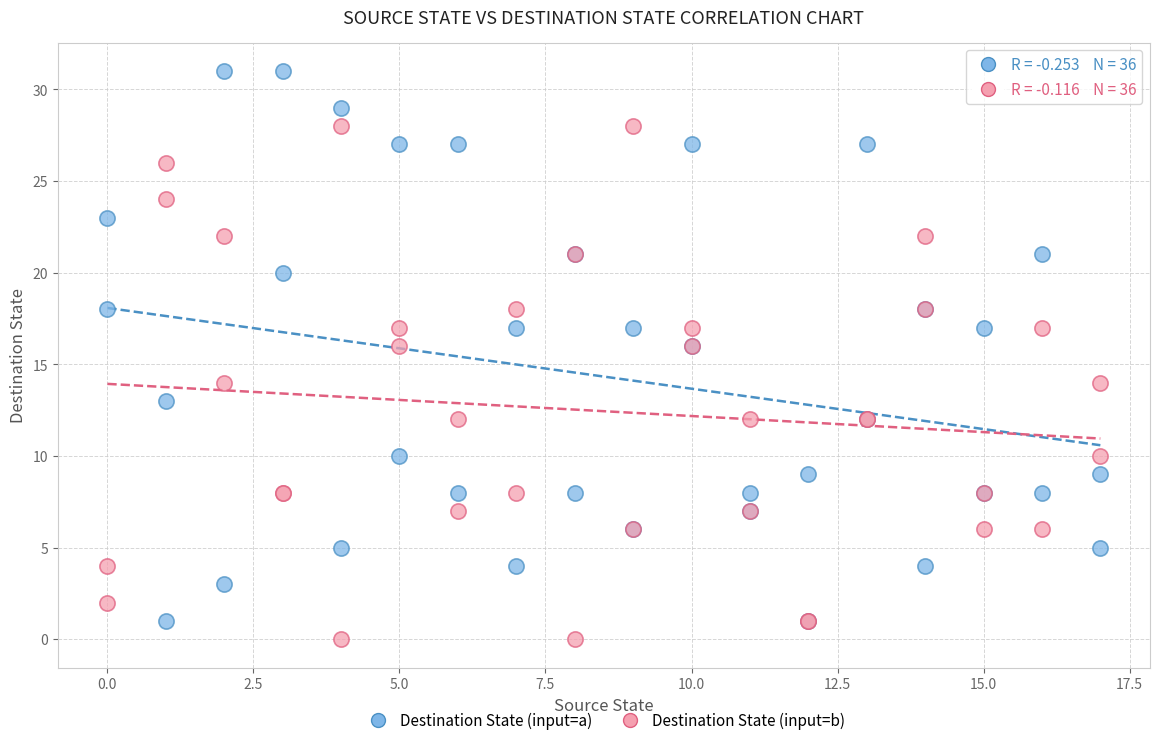

Which series contains the highest Y value?

Destination State (input=a)